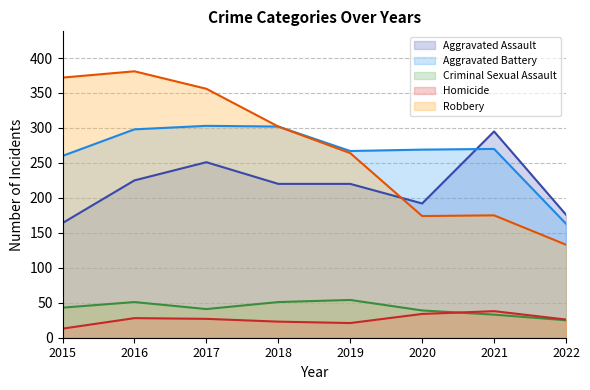

How many distinct data groups are displayed?

5